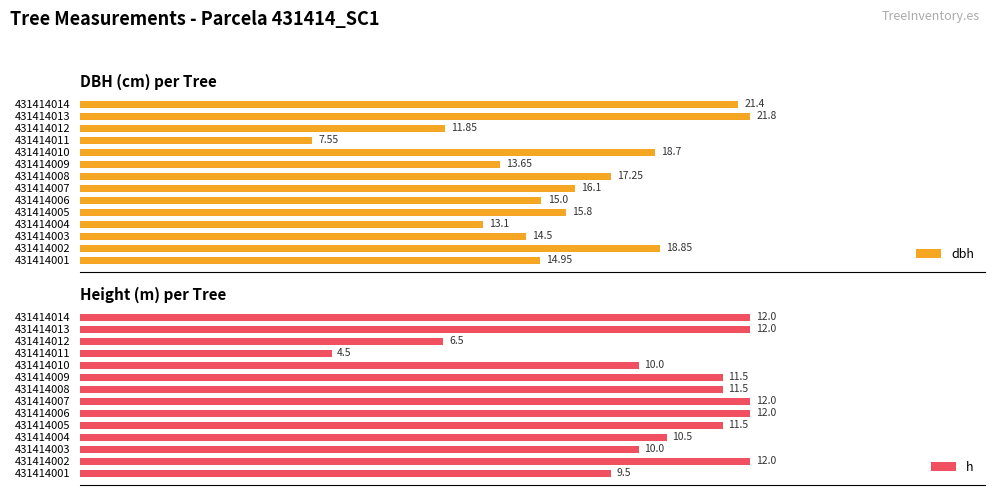

List the labels in order of dbh value, largest first.

431414013, 431414014, 431414002, 431414010, 431414008, 431414007, 431414005, 431414006, 431414001, 431414003, 431414009, 431414004, 431414012, 431414011